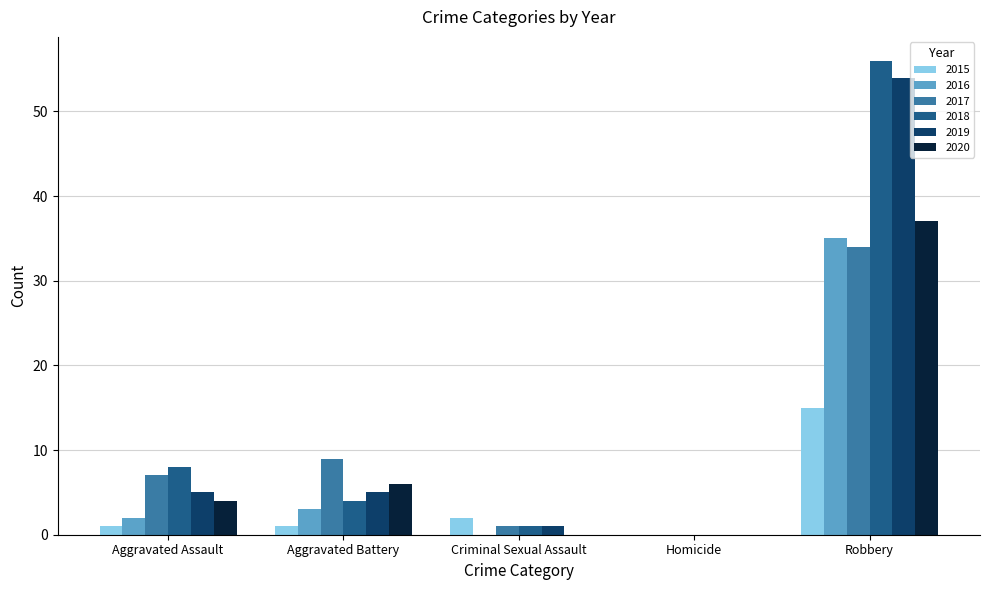

Reading right to left, extract all data points from this chart.

2015: 15	0	2	1	1
2016: 35	0	0	3	2
2017: 34	0	1	9	7
2018: 56	0	1	4	8
2019: 54	0	1	5	5
2020: 37	0	0	6	4